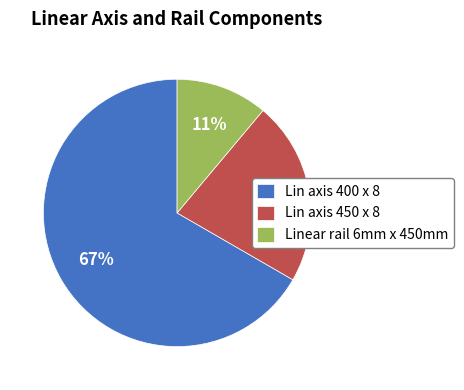

Which slice represents more than half of the pie?

Lin axis 400 x 8